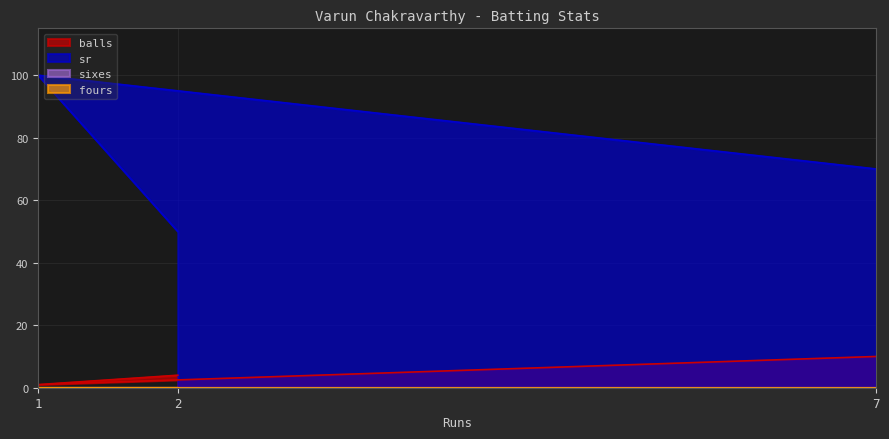

What is the sum of the sr values at 2 and 1?

150